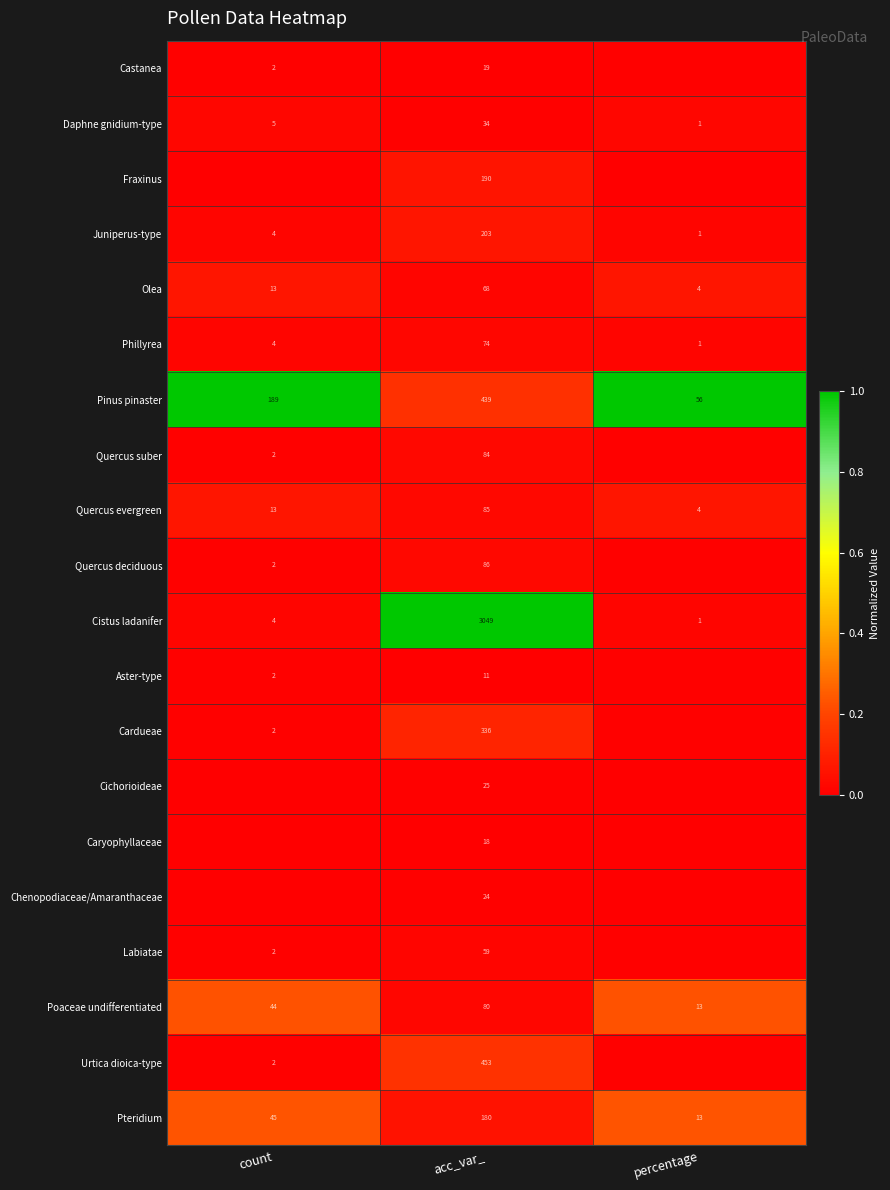

Which category has the lowest value in the Pinus pinaster series?

percentage